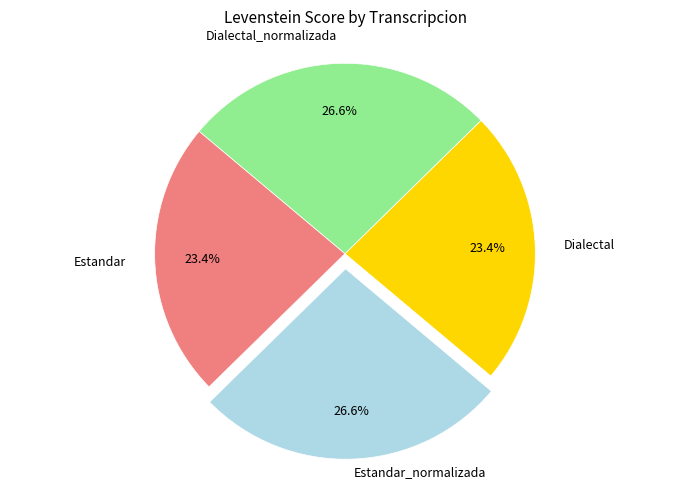

Does any single category account for the majority?

No